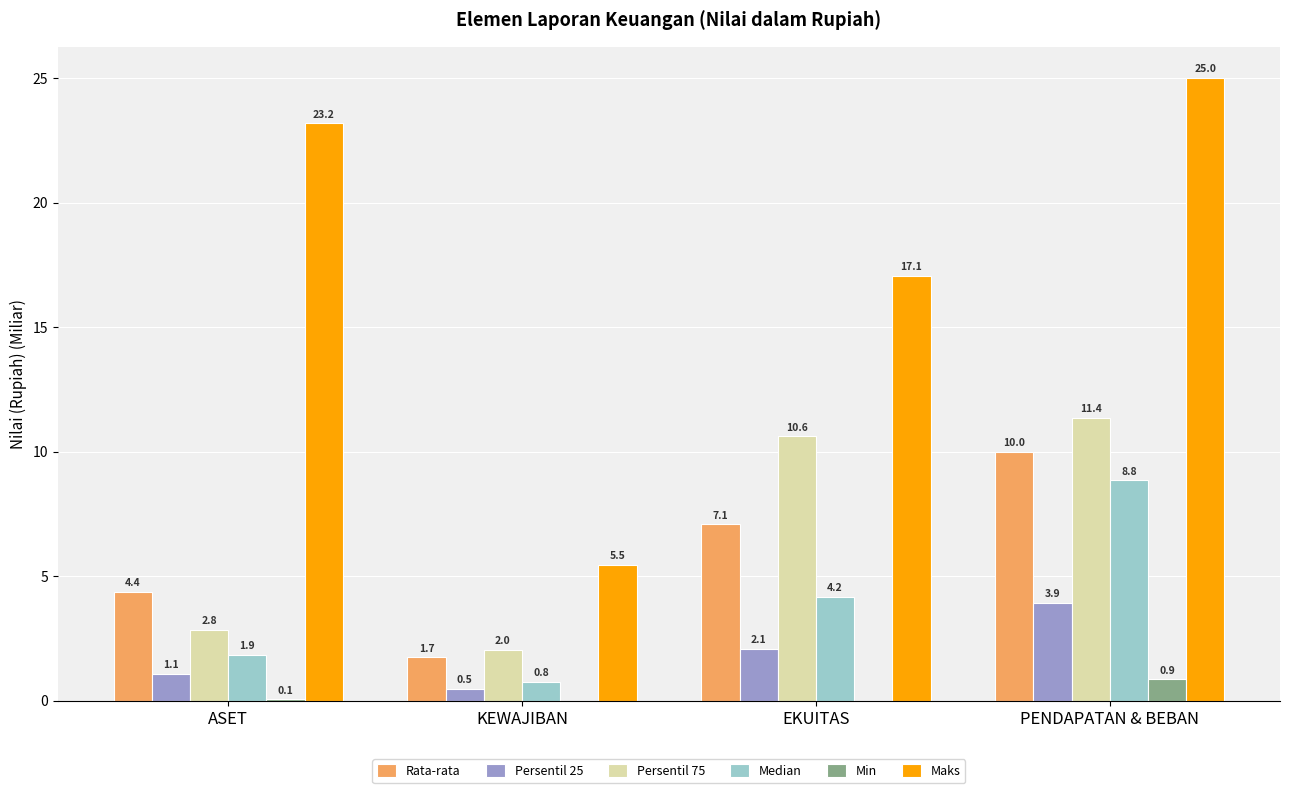

At which label is Persentil 75 closest to 6?

ASET